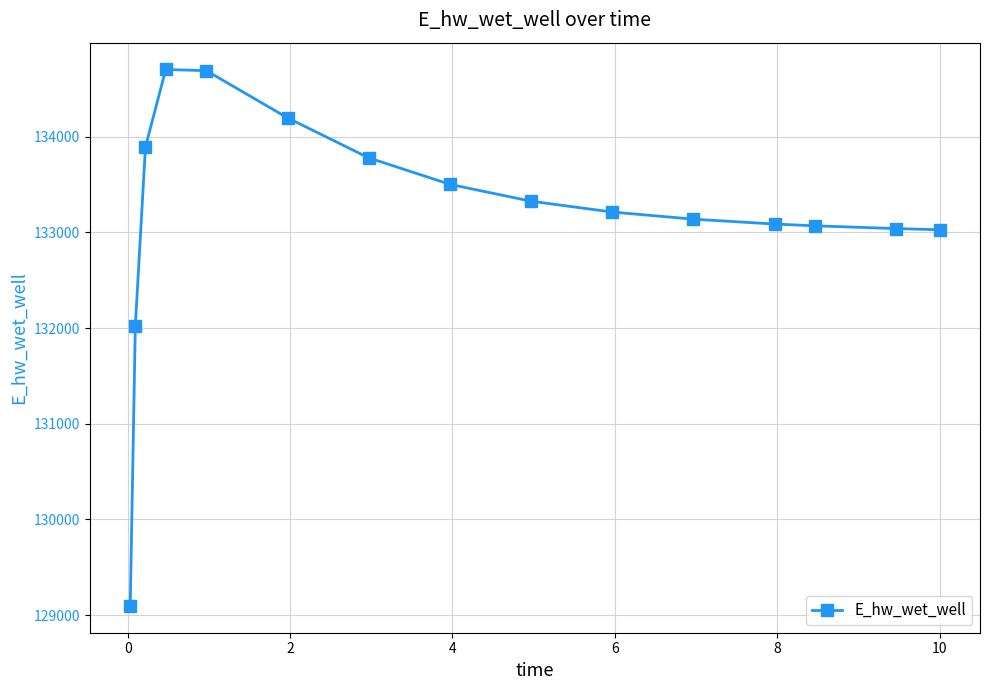

How many data points are above 133211?

8